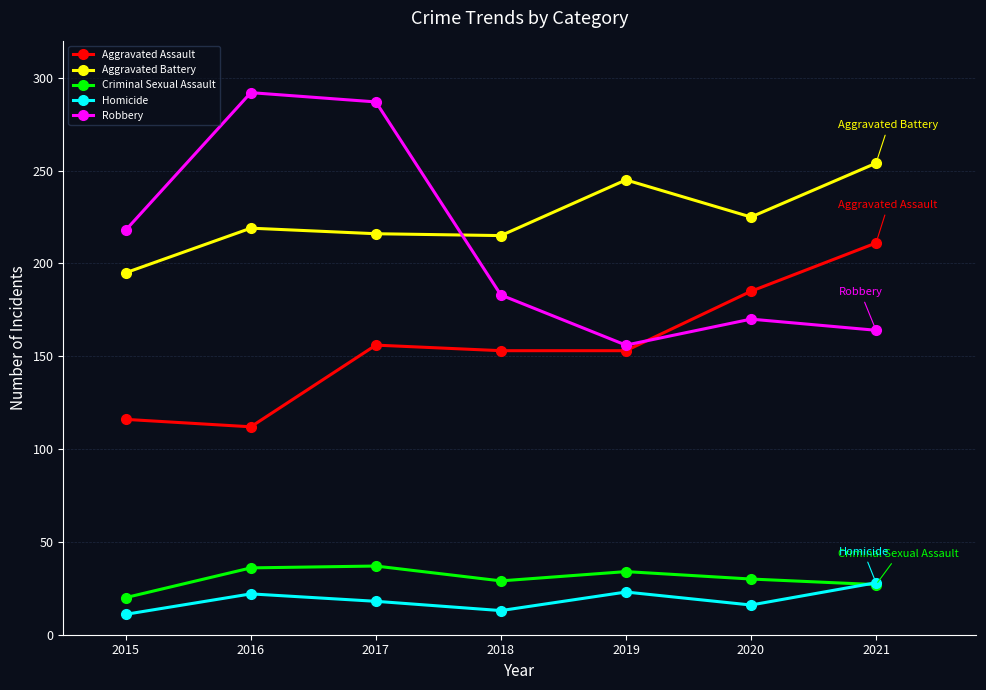

What is the difference between the second highest and second lowest values in the Aggravated Assault series?

69